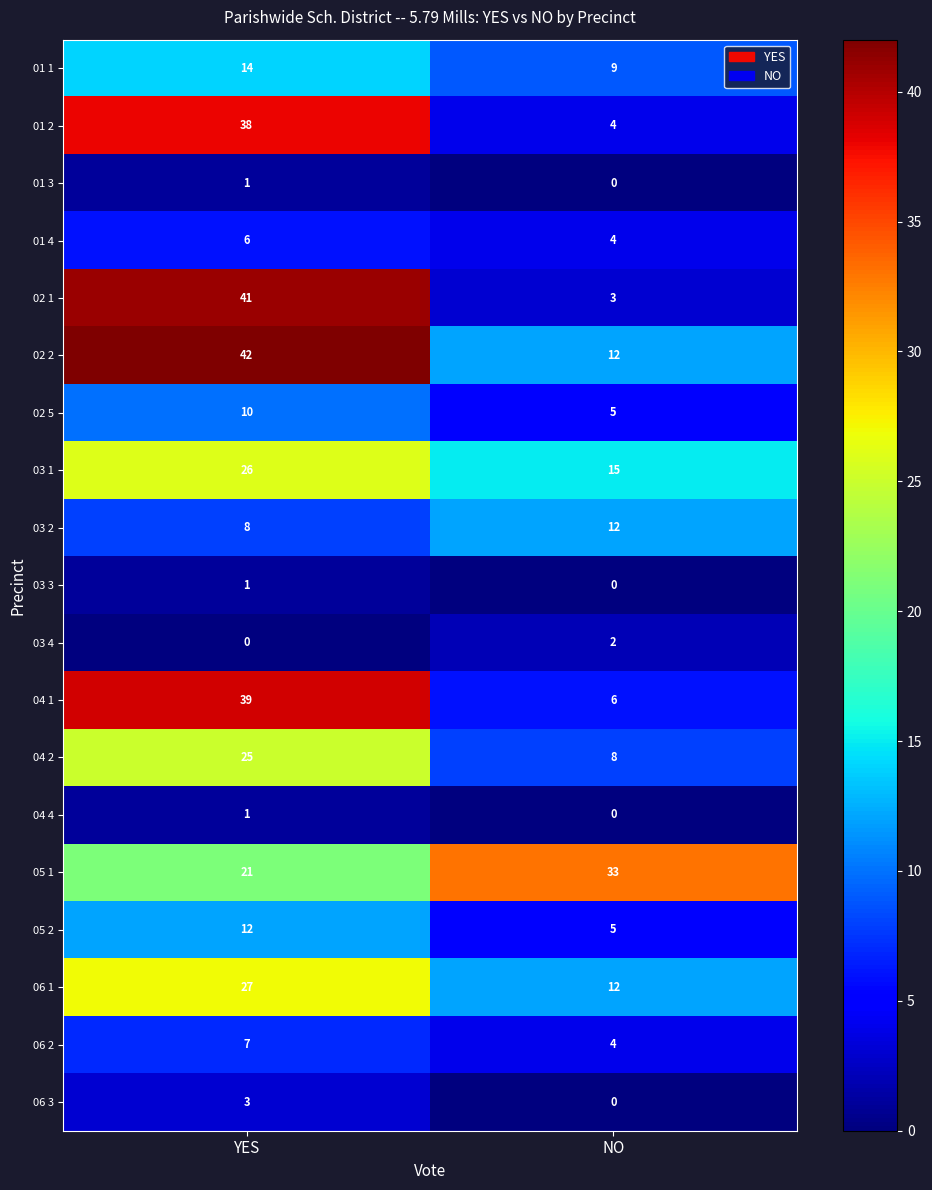

How many values in the 05 2 series are below 12?

1